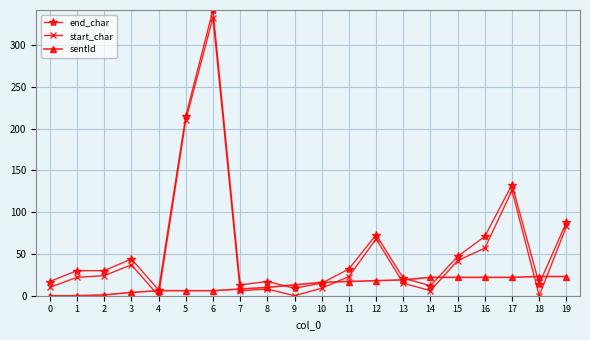

What is the average value of the start_char series?

54